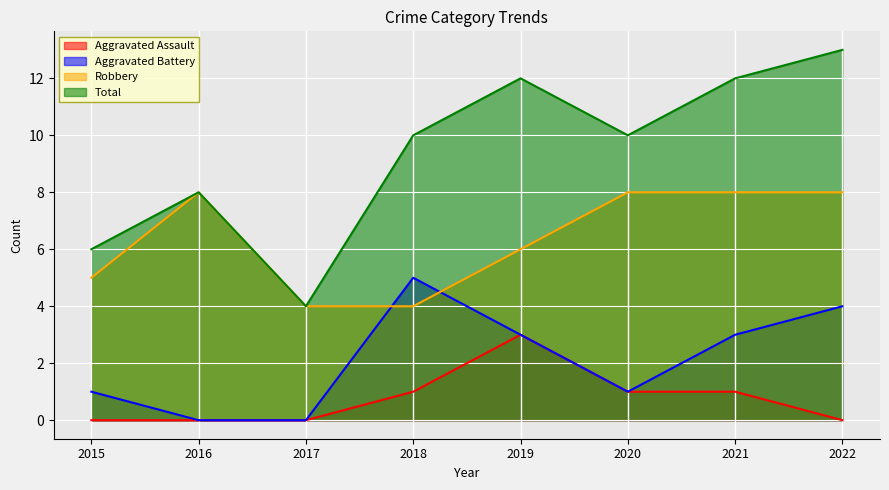

At which label does Total reach its peak?

2022